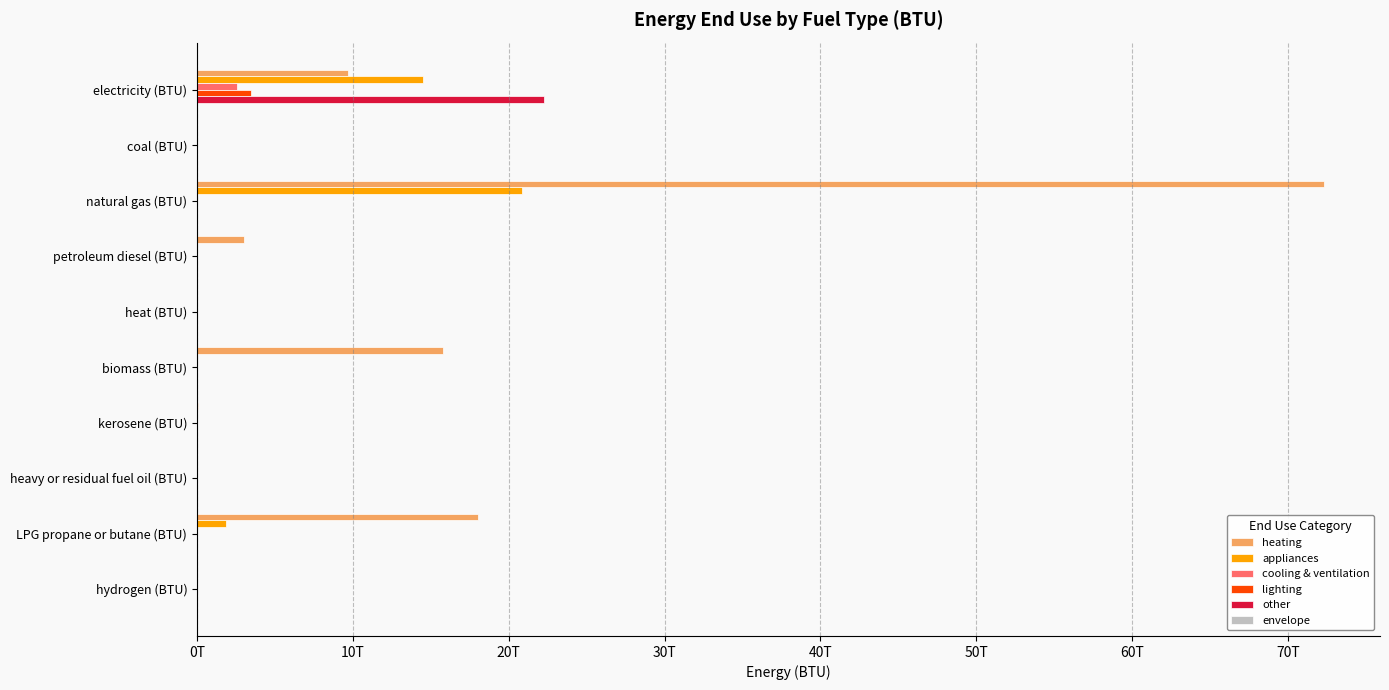

Reading left to right, extract all data points from this chart.

heating: 9714635031647.0	0.0	72284687868311.9	3025189605246.6	0.0	15796066587678.6	38908220244.0	0.0	18030902133708.0	0.0
appliances: 14500164909637.9	0.0	20832944871248.7	2943259949.9	0.0	0.0	0.0	0.0	1835098457769.1	0.0
cooling & ventilation: 2544688012698.7	0.0	0.0	0.0	0.0	0.0	0.0	0.0	0.0	0.0
lighting: 3461671737457.3	0.0	0.0	0.0	0.0	0.0	0.0	0.0	0.0	0.0
other: 22272184264536.6	0.0	0.0	0.0	0.0	0.0	0.0	0.0	0.0	0.0
envelope: 0.1	0.1	0.1	0.1	0.1	0.1	0.1	0.1	0.1	0.1